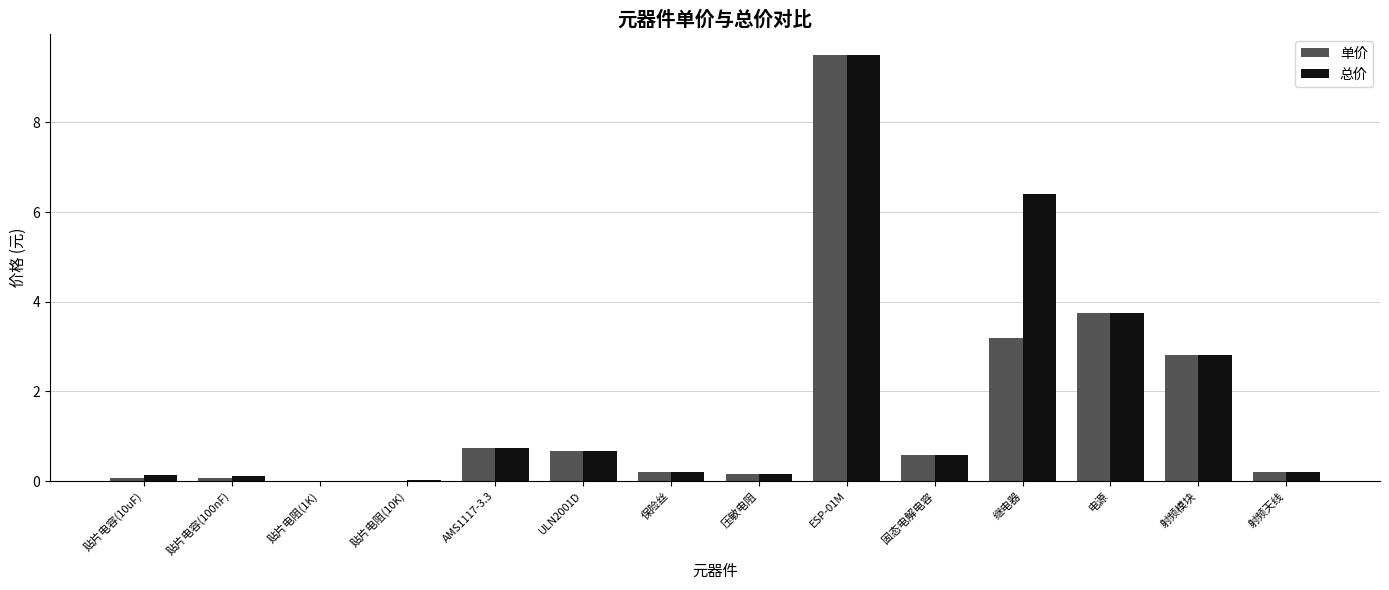

What is the maximum value shown in the chart?

9.5